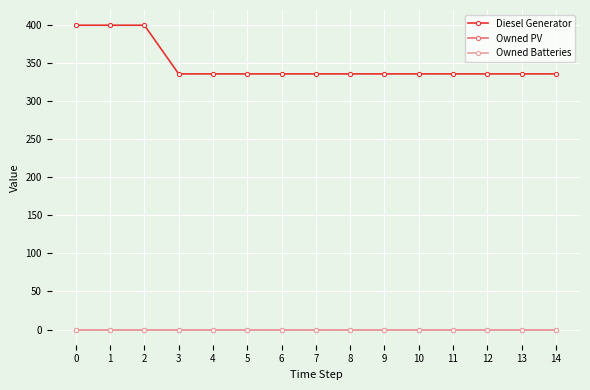

Does the chart have visible grid lines?

Yes